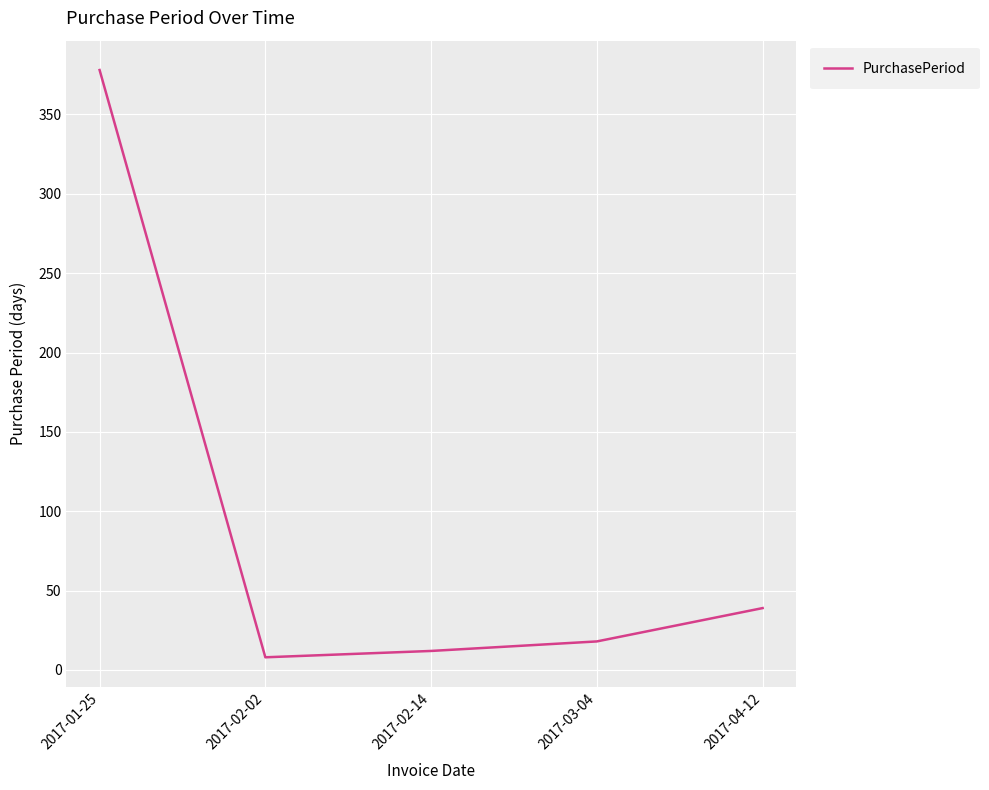

What is the sum of all values?

455